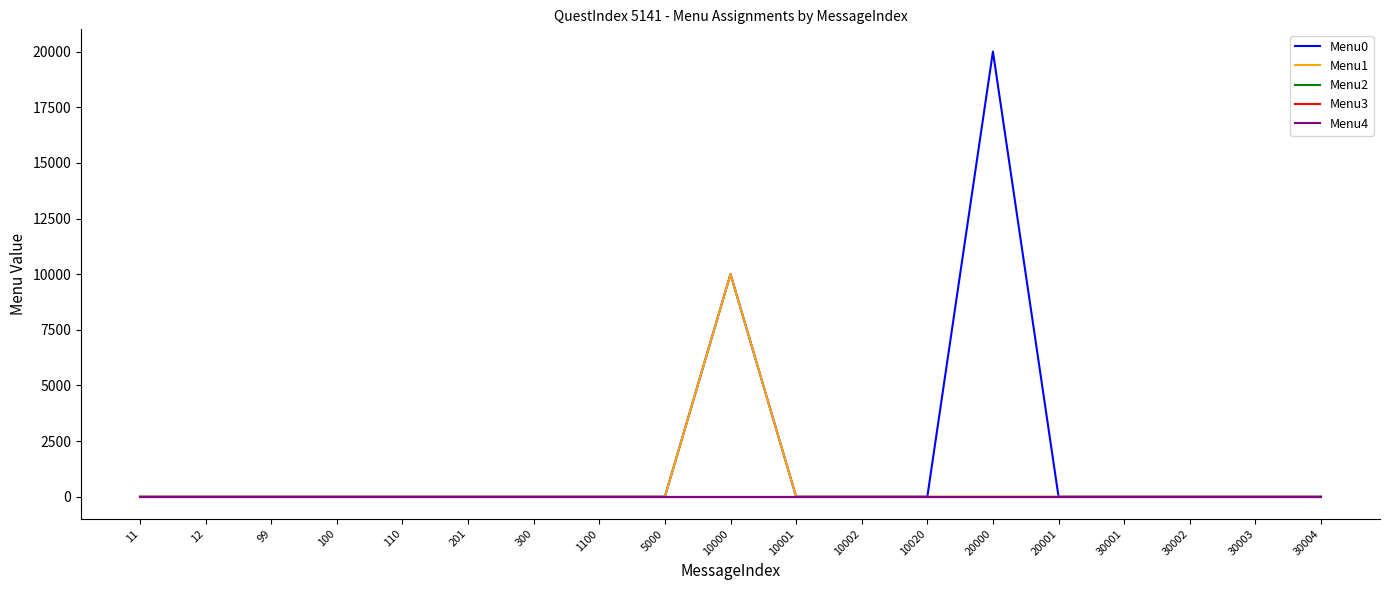

Does the chart display data point markers on the line(s)?

No